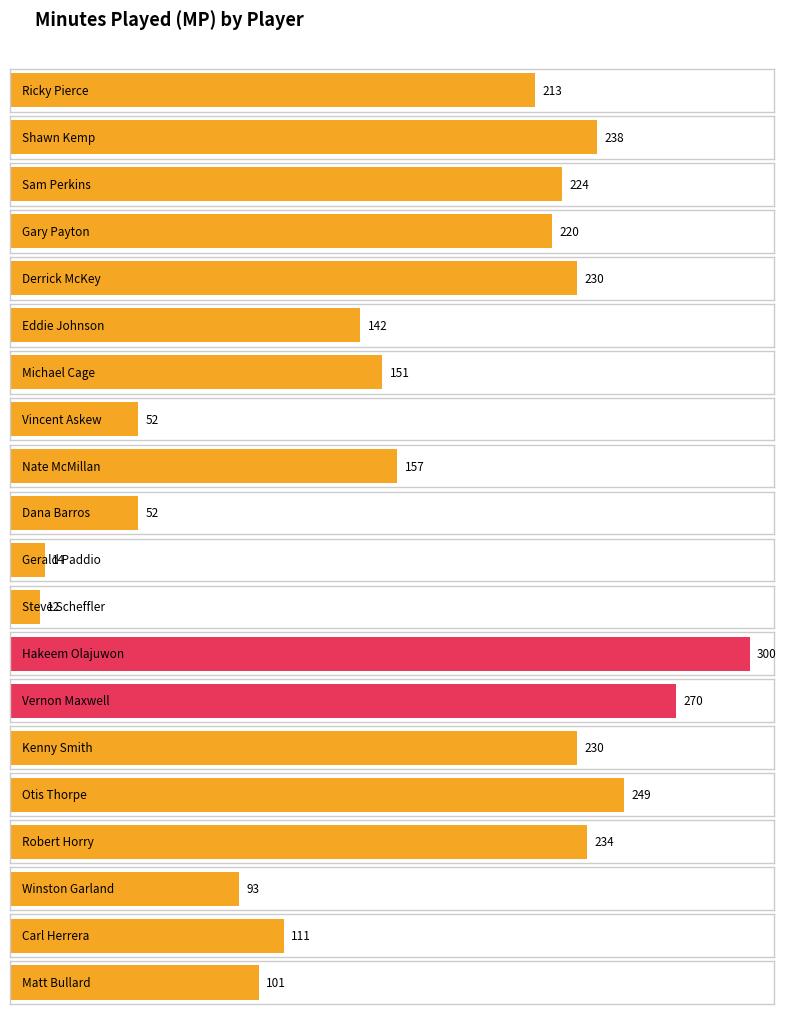

Does the chart contain stacked bars?

No